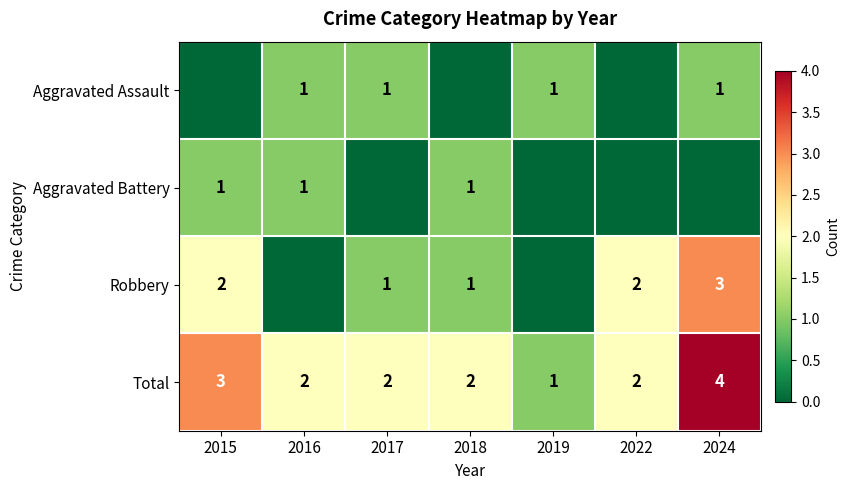

What is the sum of the Total values at 2018 and 2017?

4